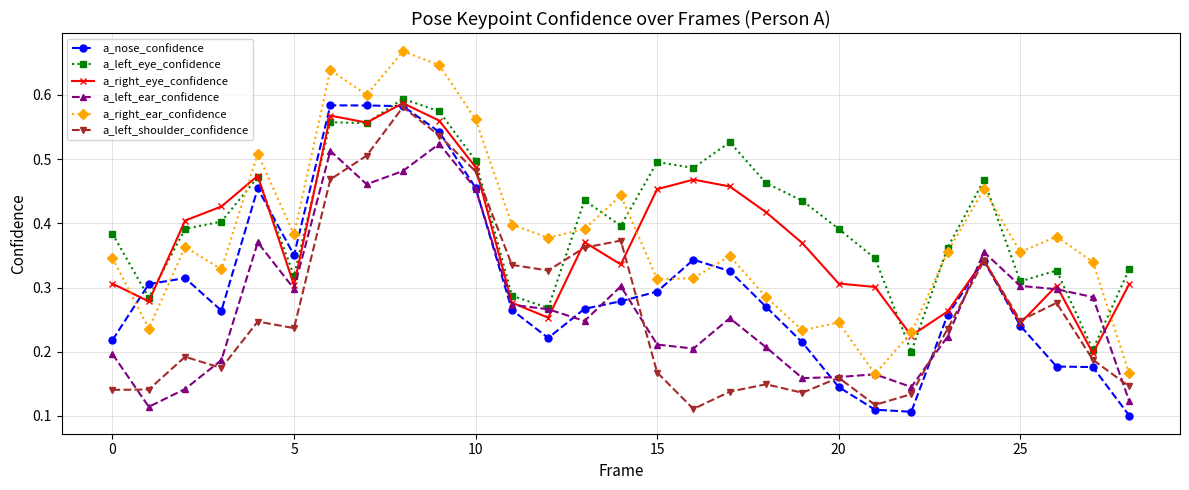

How many intersections are there between a_left_shoulder_confidence and a_left_eye_confidence?

2